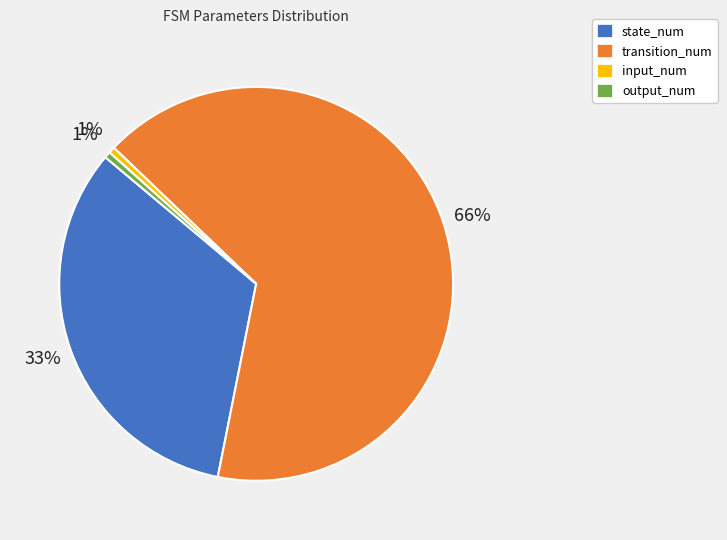

Which slice is the largest?

transition_num